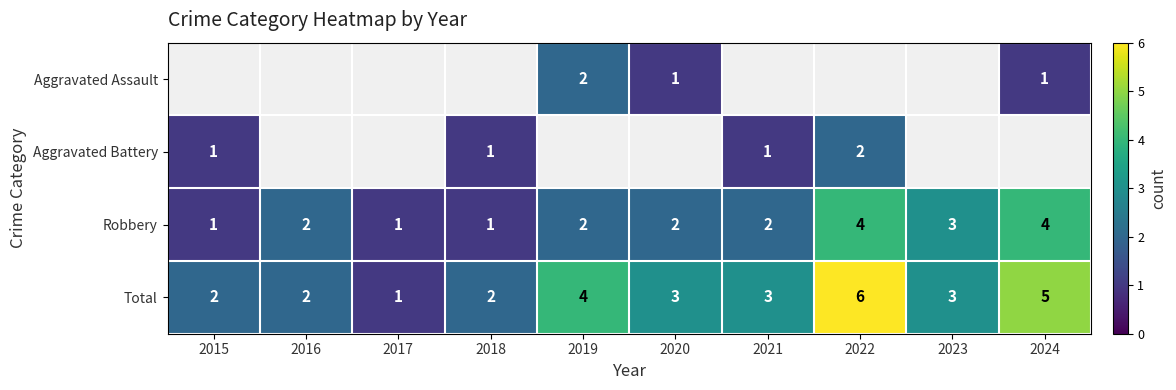

The Robbery series shows 4 at 2021. True or false?

False